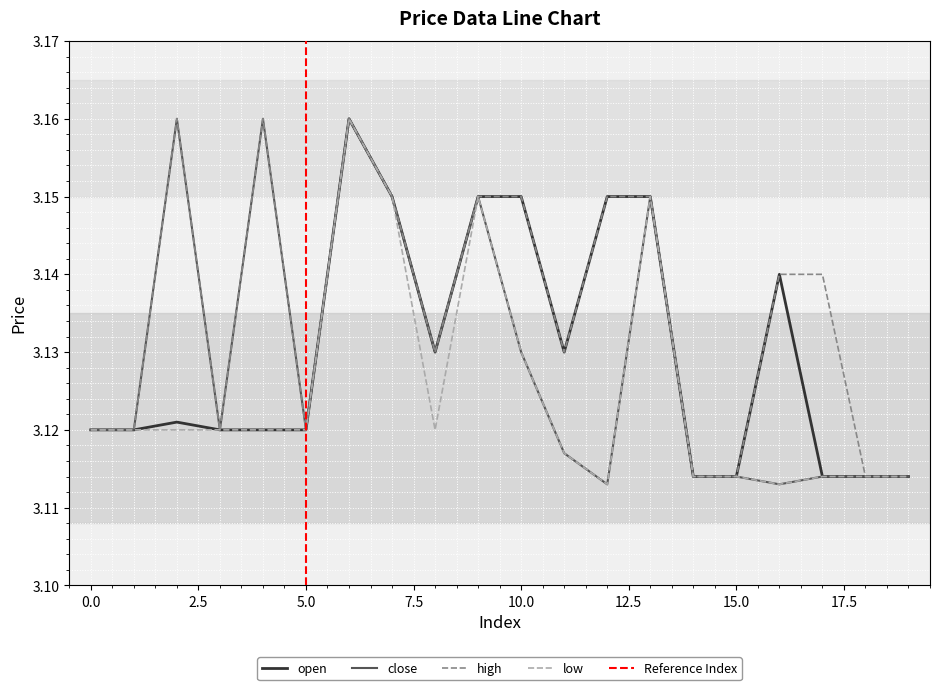

Reading left to right, what are all the values shown in this chart?

open: 3.1	3.1	3.1	3.1	3.1	3.1	3.2	3.1	3.1	3.1	3.1	3.1	3.1	3.1	3.1	3.1	3.1	3.1	3.1	3.1
close: 3.1	3.1	3.2	3.1	3.2	3.1	3.2	3.1	3.1	3.1	3.1	3.1	3.1	3.1	3.1	3.1	3.1	3.1	3.1	3.1
high: 3.1	3.1	3.2	3.1	3.2	3.1	3.2	3.1	3.1	3.1	3.1	3.1	3.1	3.1	3.1	3.1	3.1	3.1	3.1	3.1
low: 3.1	3.1	3.1	3.1	3.1	3.1	3.2	3.1	3.1	3.1	3.1	3.1	3.1	3.1	3.1	3.1	3.1	3.1	3.1	3.1